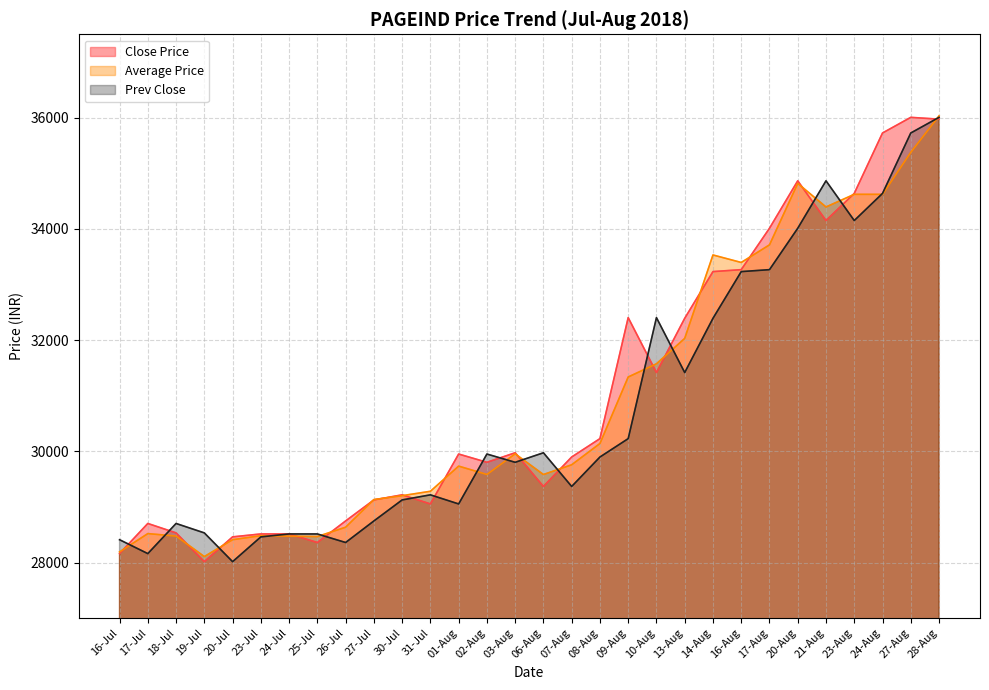

In Prev Close, how many points are higher than both neighbors (excluding endpoints)?

7